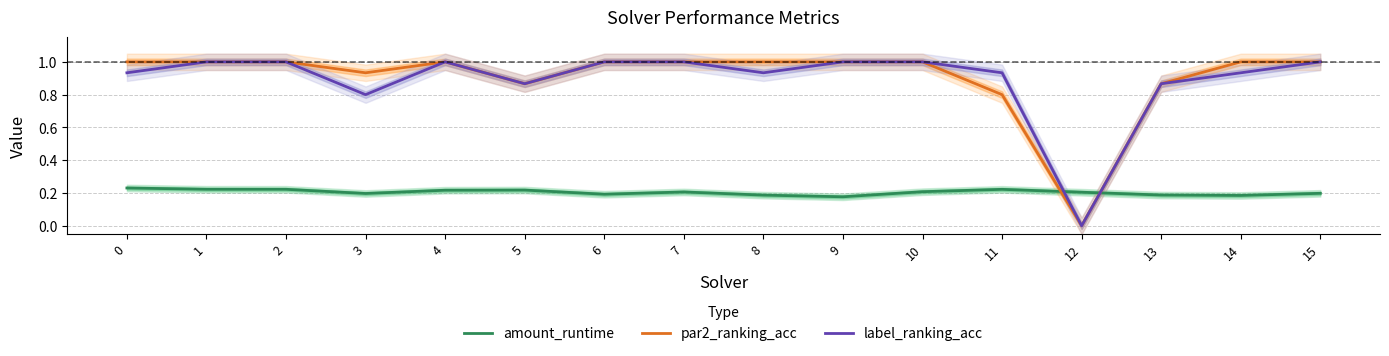

True or false: par2_ranking_acc and amount_runtime intersect in this chart.

True